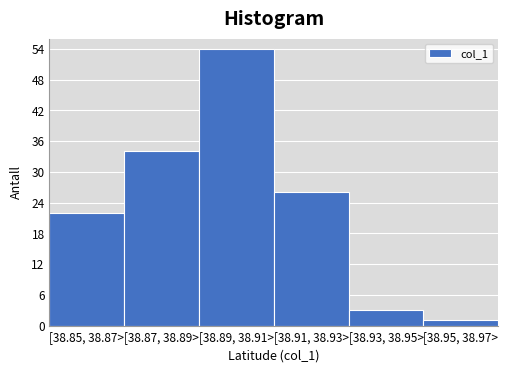

Reading left to right, transcribe all the data shown in this chart.

22	34	54	26	3	1